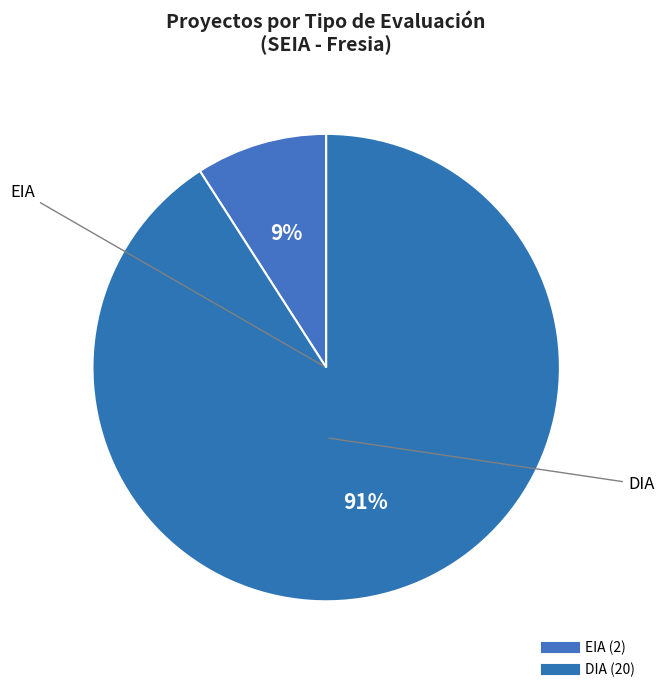

What is the change in value from EIA to DIA?

+18